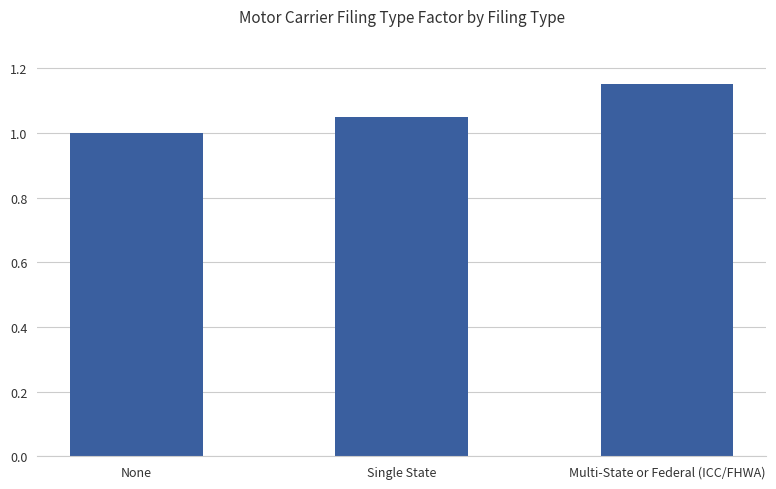

What position from the right is Multi-State or Federal (ICC/FHWA)?

1